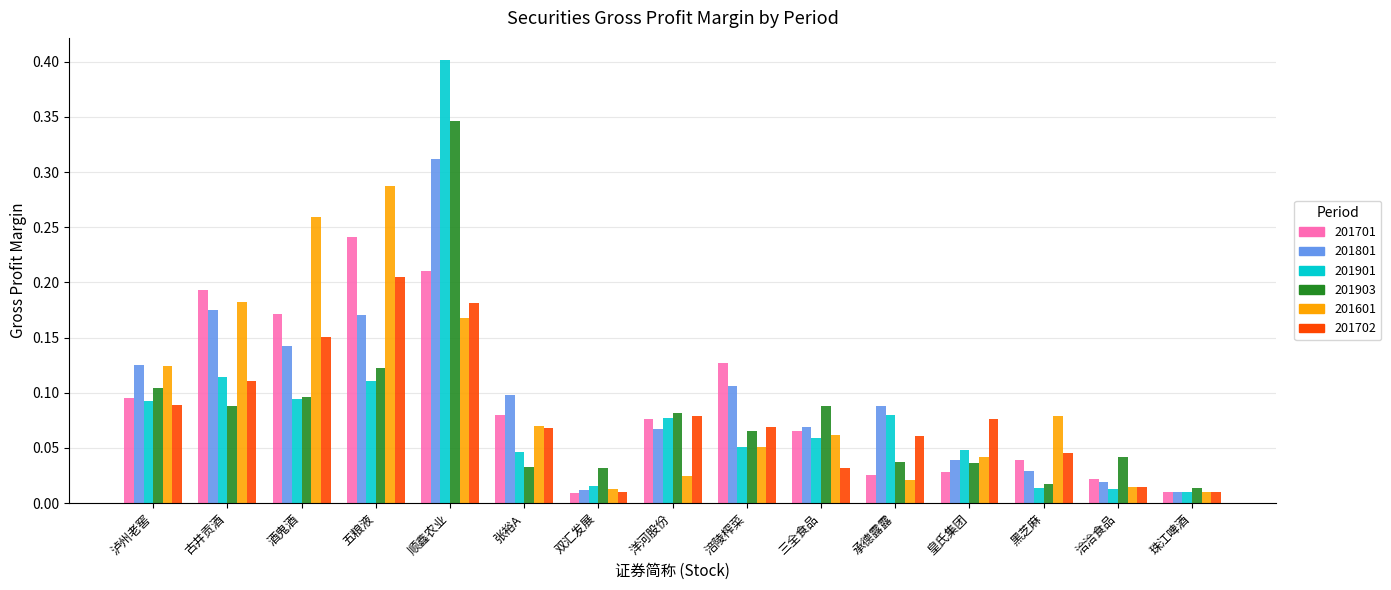

What is the maximum value shown in the chart?

0.4